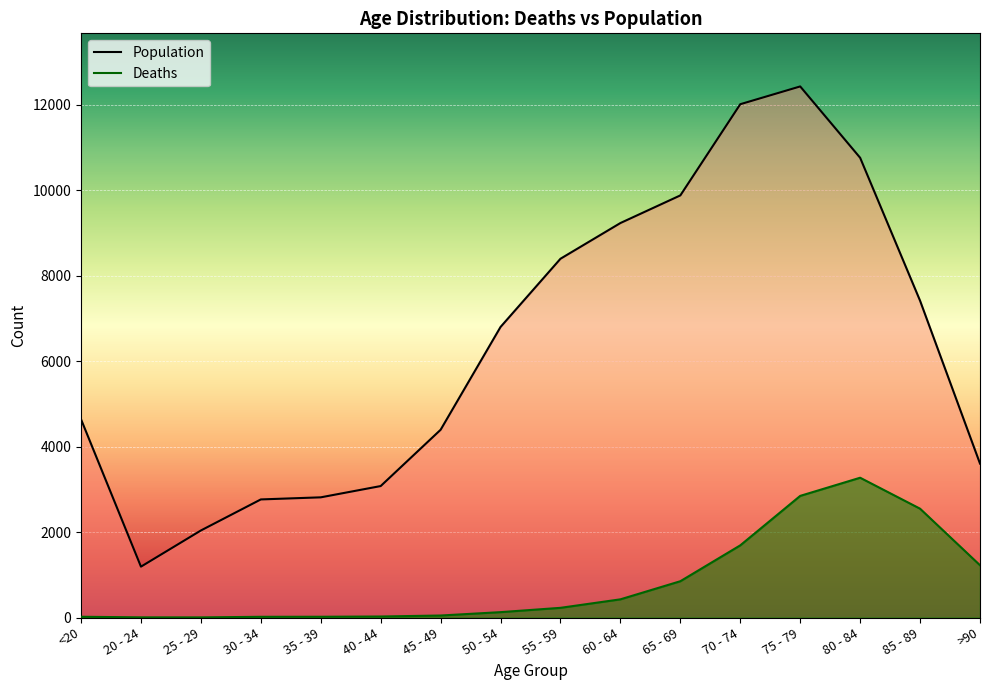

Between 65 - 69 and 60 - 64, which is larger?

65 - 69